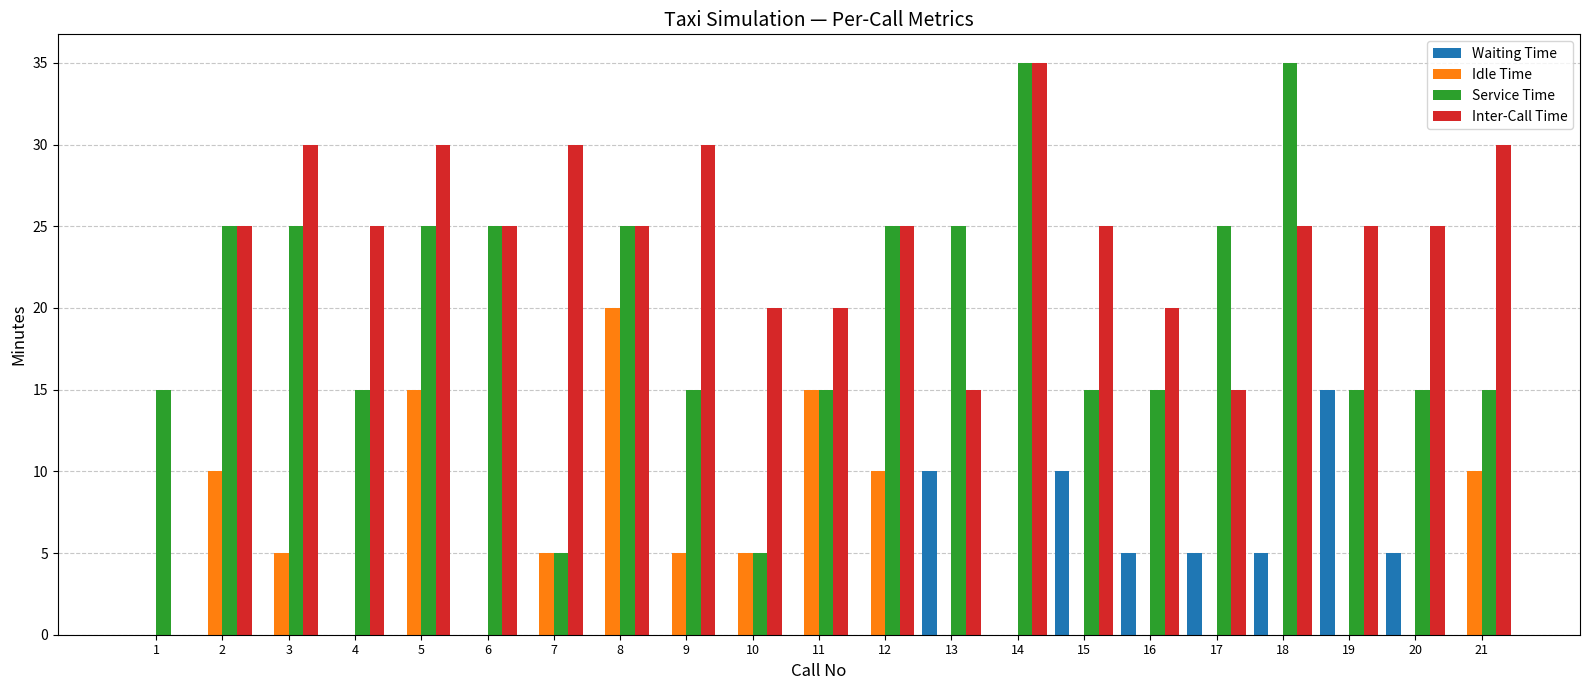

What is the maximum value shown in the chart?

35